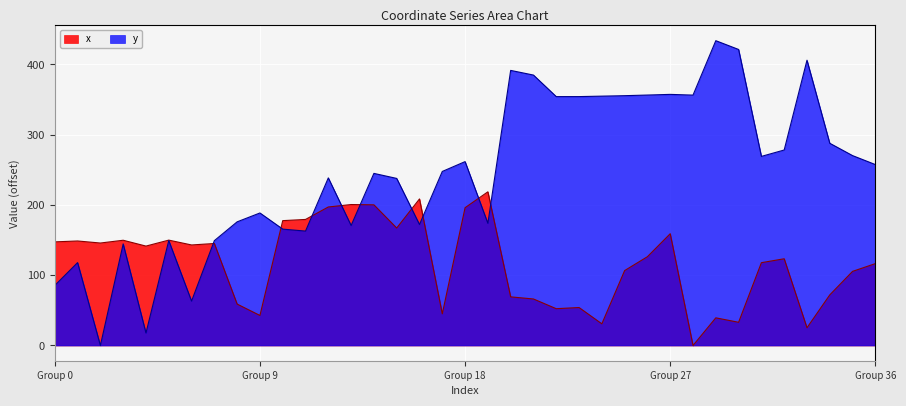

Where do y and x first cross each other?

6 and 7